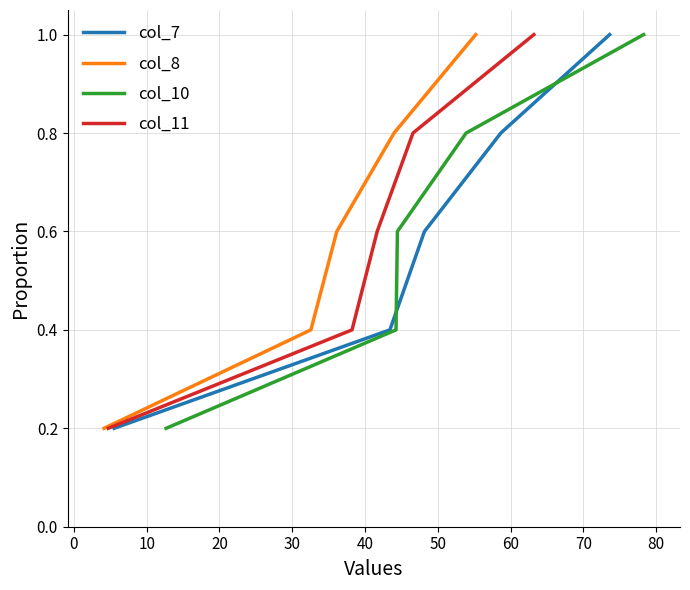

What is the maximum value for col_8?

1.0